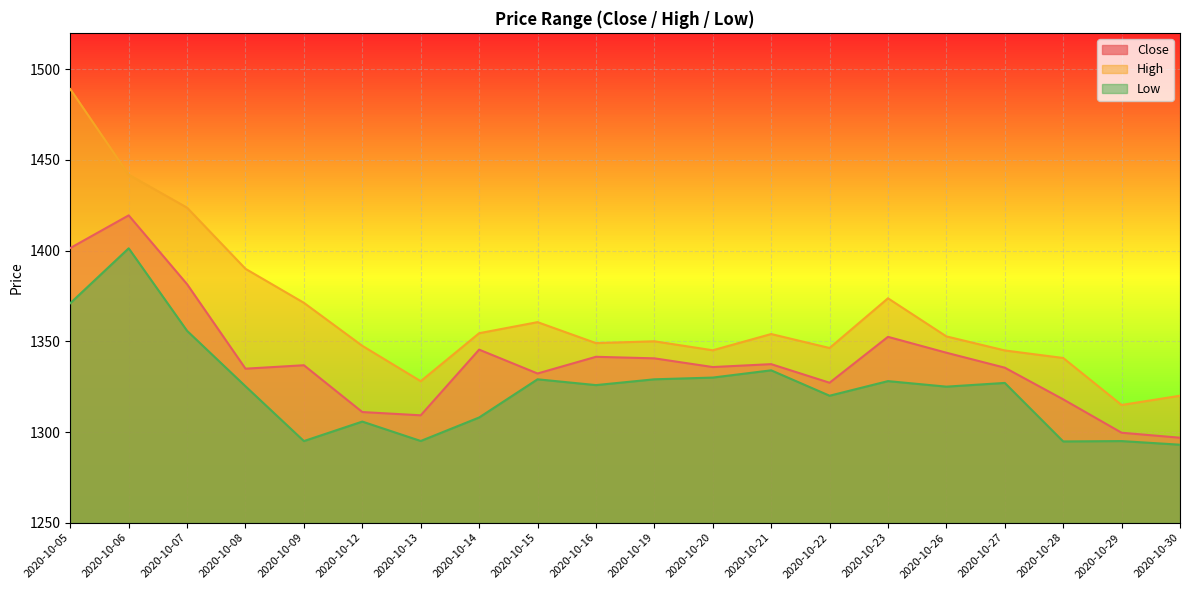

What is the spread (max minus min) of values at 2020-10-22?

26.3